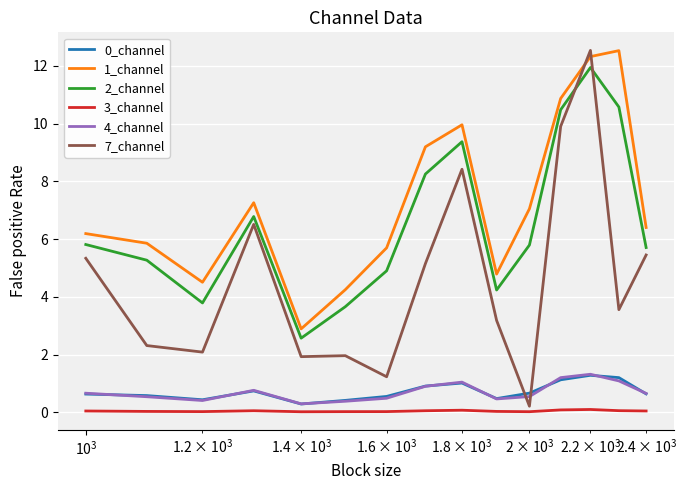

How many distinct data groups are displayed?

6